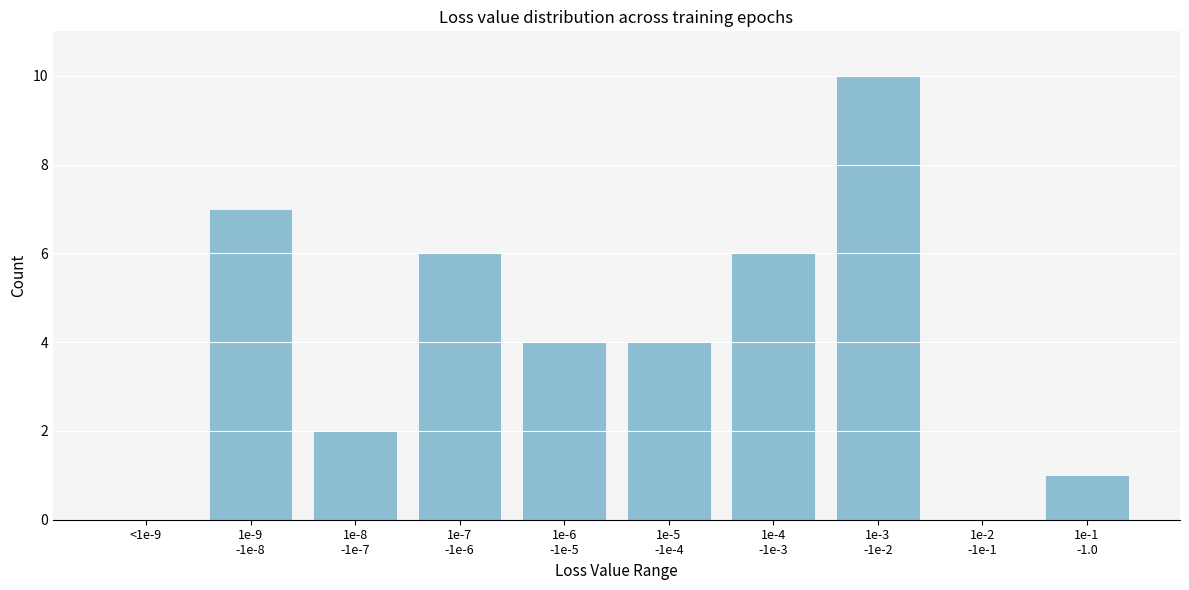

What is the sum of all values?

40